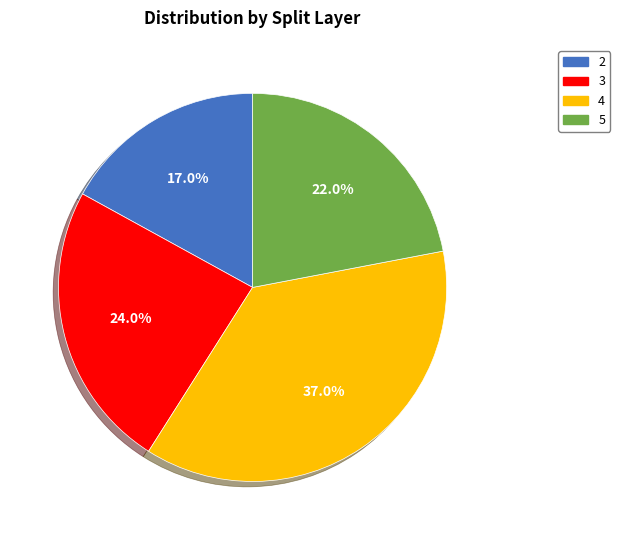

To the nearest percent, what percentage of the pie is 3?

24%